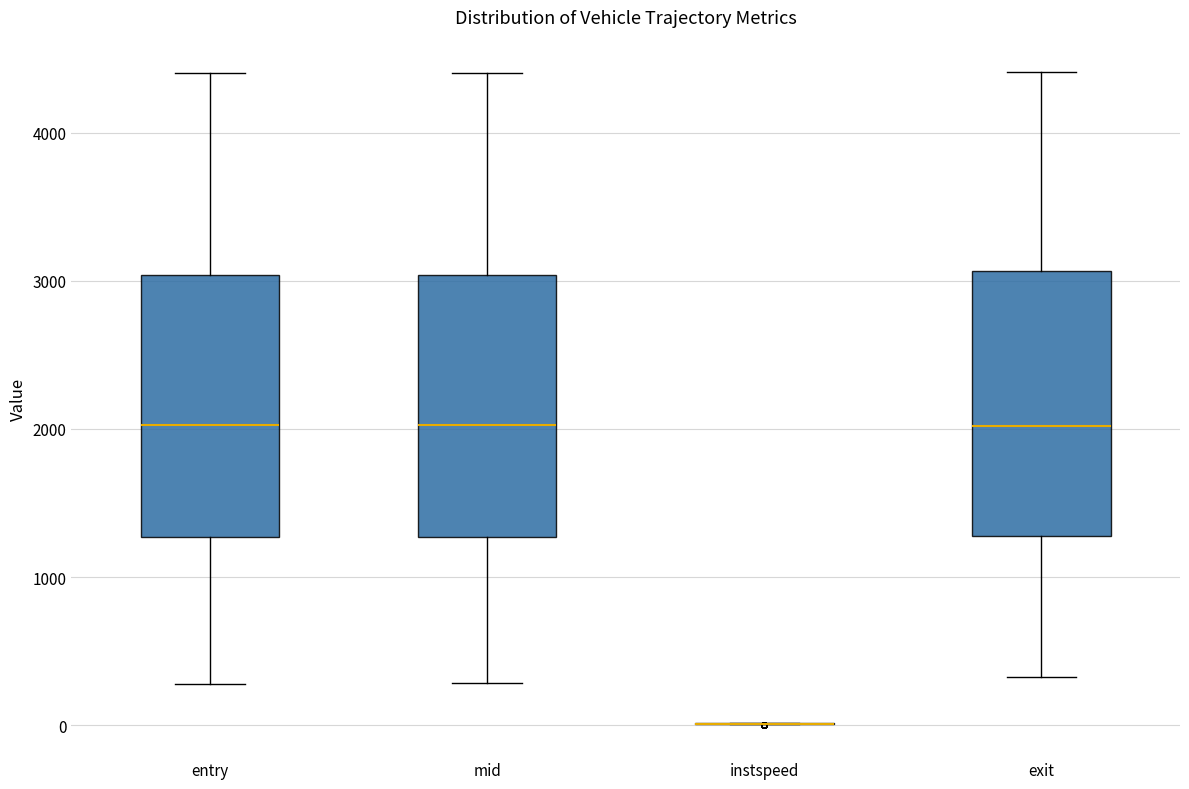

Reading left to right, transcribe this box plot: for each box, give where its median line is, the range the box spans, and where its two whiskers end, as read against the y-axis. The values are not printed on the chart, so give them approximately, as read against the axis.

entry: median 2000, box 1300 to 3000, whiskers 300 to 4400
mid: median 2000, box 1300 to 3000, whiskers 300 to 4400
instspeed: box collapsed to a line at 0, whiskers 0 to 0
exit: median 2000, box 1300 to 3100, whiskers 300 to 4400